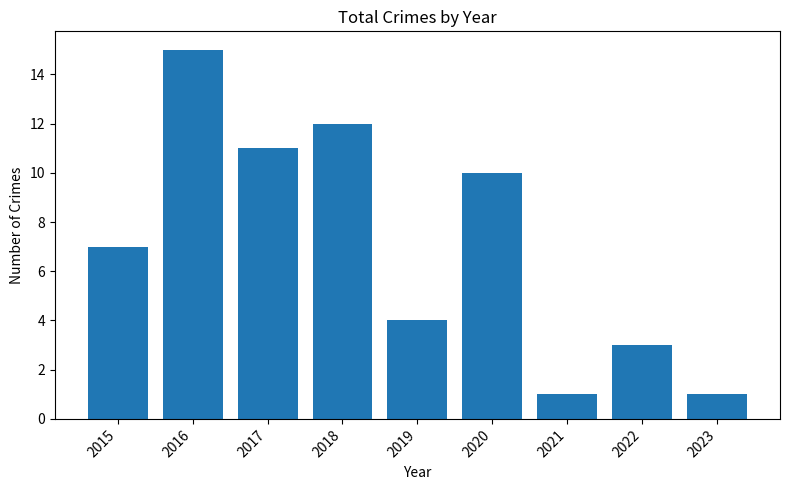

What is the value of the 6th bar from the left?

10